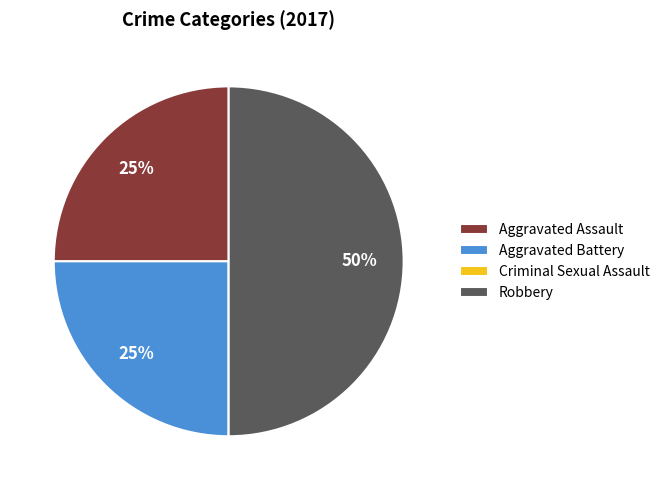

What is the largest slice in the pie chart?

Robbery